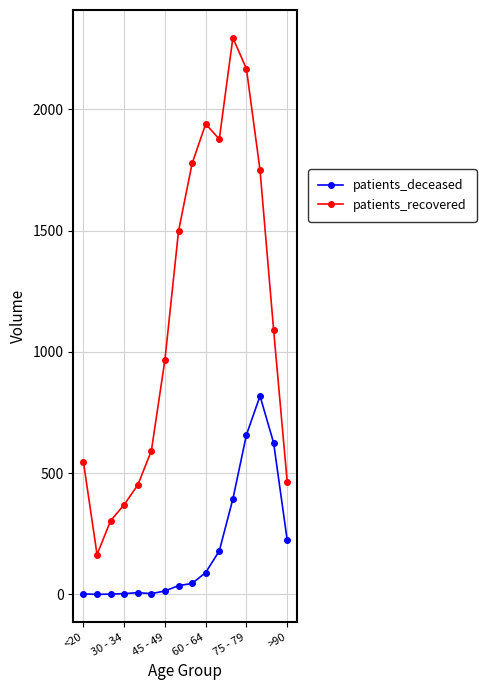

What is the value of the patients_deceased point at the 16th from the left?

224